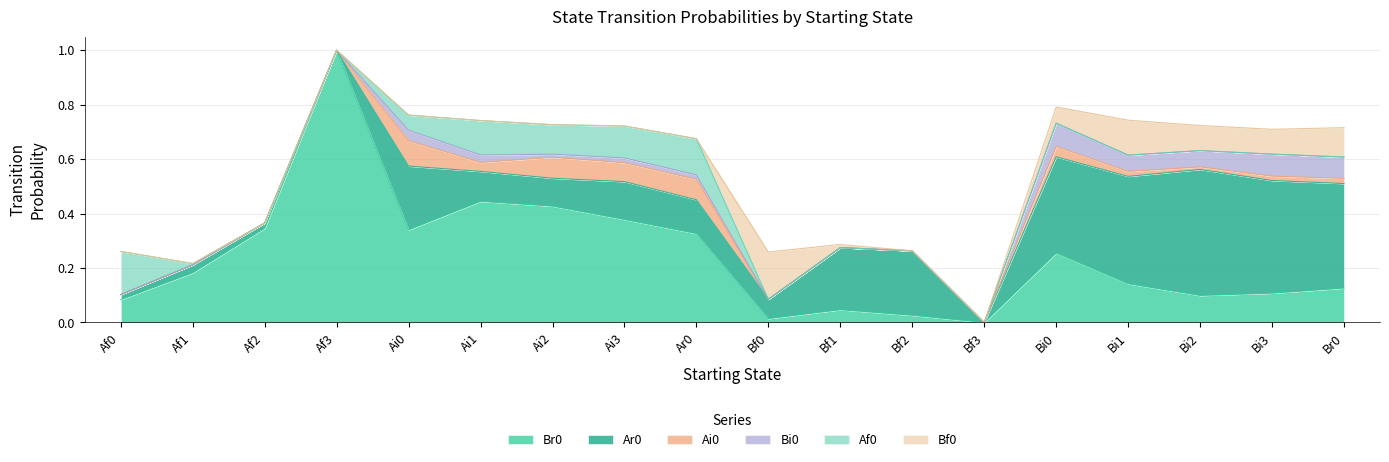

How many values in Bf0 are above zero?

7